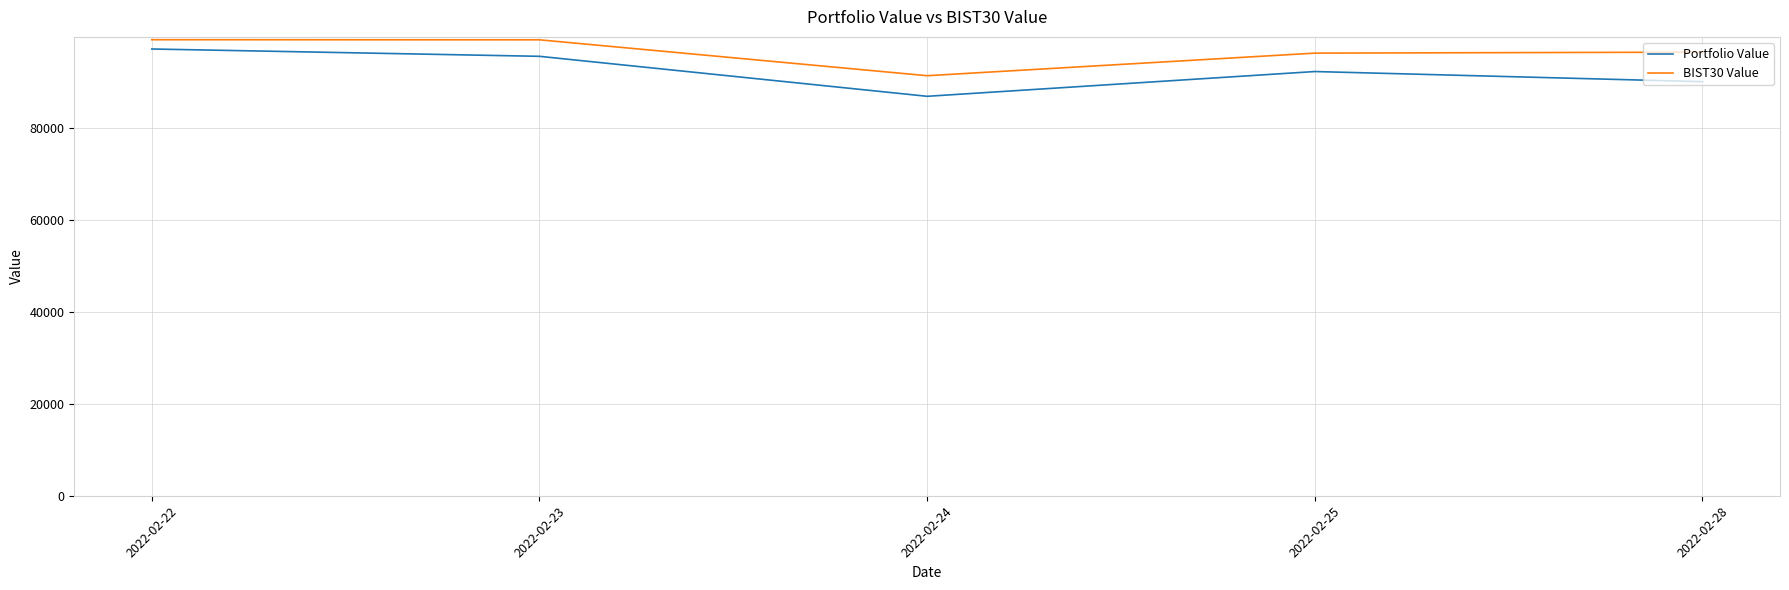

True or false: Portfolio Value has more than 0 points higher than both neighbors.

True